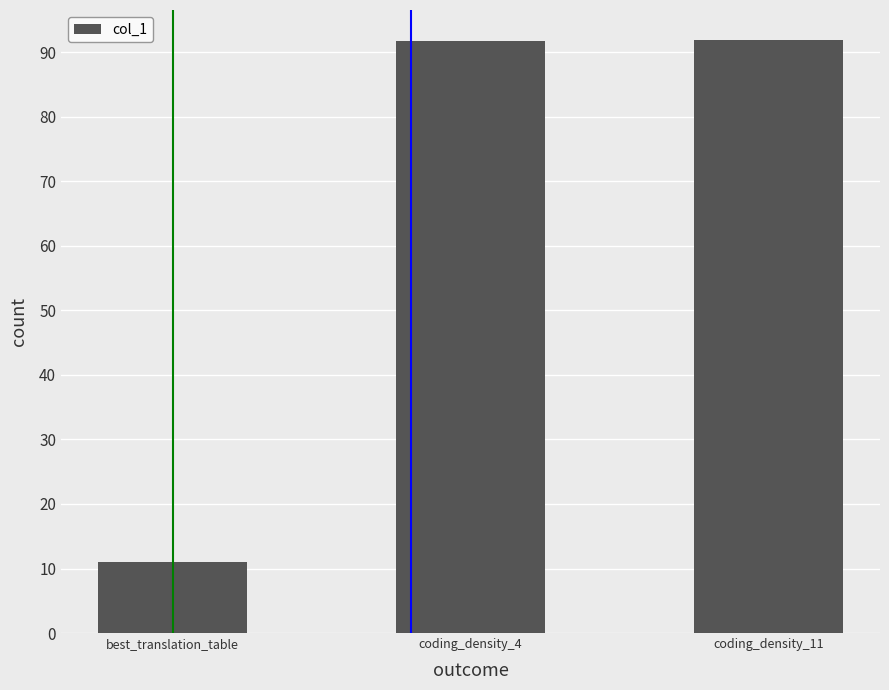

What is the smallest value displayed?

11.0